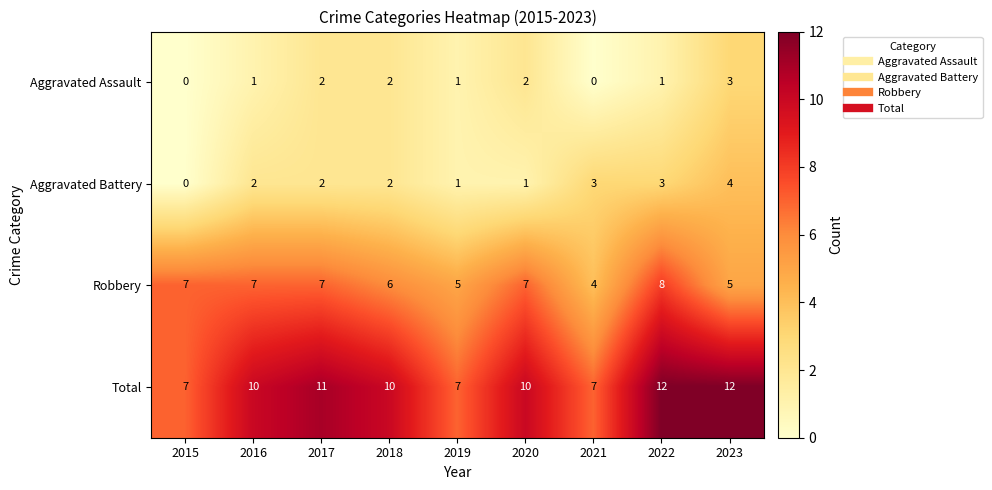

What is the total value across all series at 2020?

20